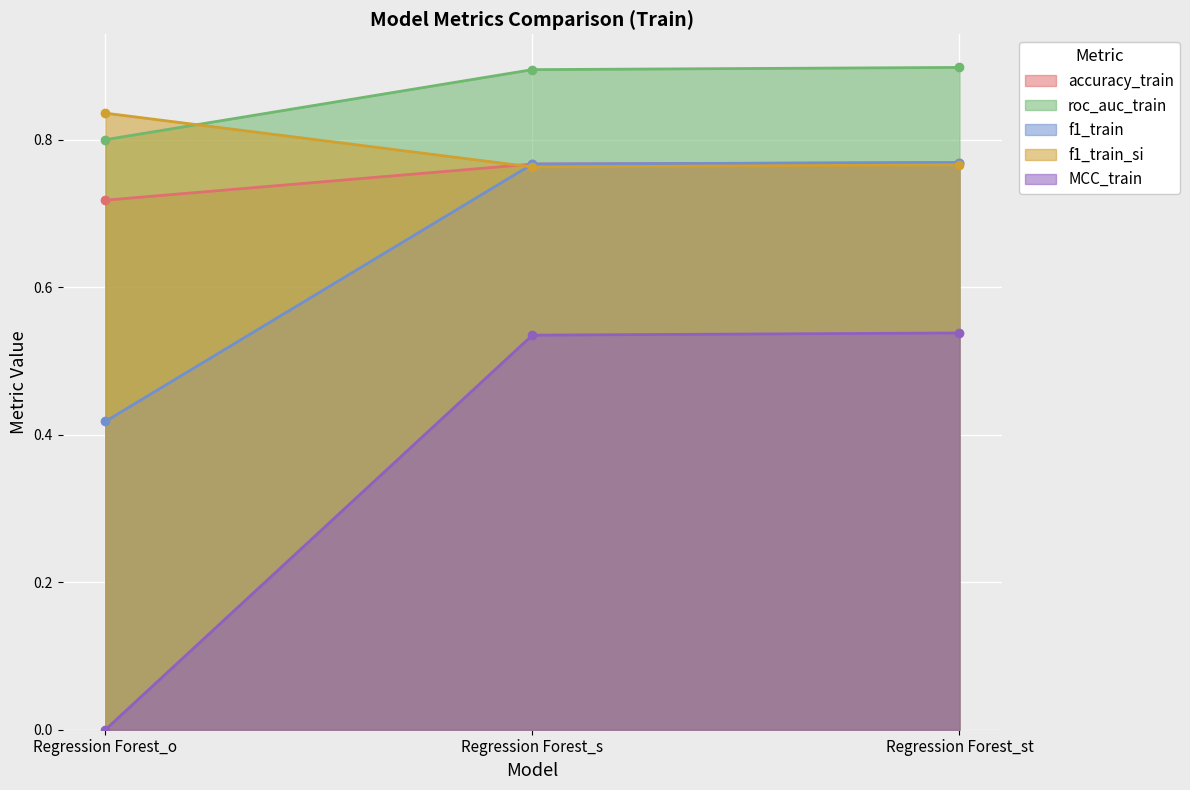

Reading left to right, extract all data points from this chart.

accuracy_train: Regression Forest_o=0.7	Regression Forest_s=0.8	Regression Forest_st=0.8
roc_auc_train: Regression Forest_o=0.8	Regression Forest_s=0.9	Regression Forest_st=0.9
f1_train: Regression Forest_o=0.4	Regression Forest_s=0.8	Regression Forest_st=0.8
f1_train_si: Regression Forest_o=0.8	Regression Forest_s=0.8	Regression Forest_st=0.8
MCC_train: Regression Forest_o=0.0	Regression Forest_s=0.5	Regression Forest_st=0.5